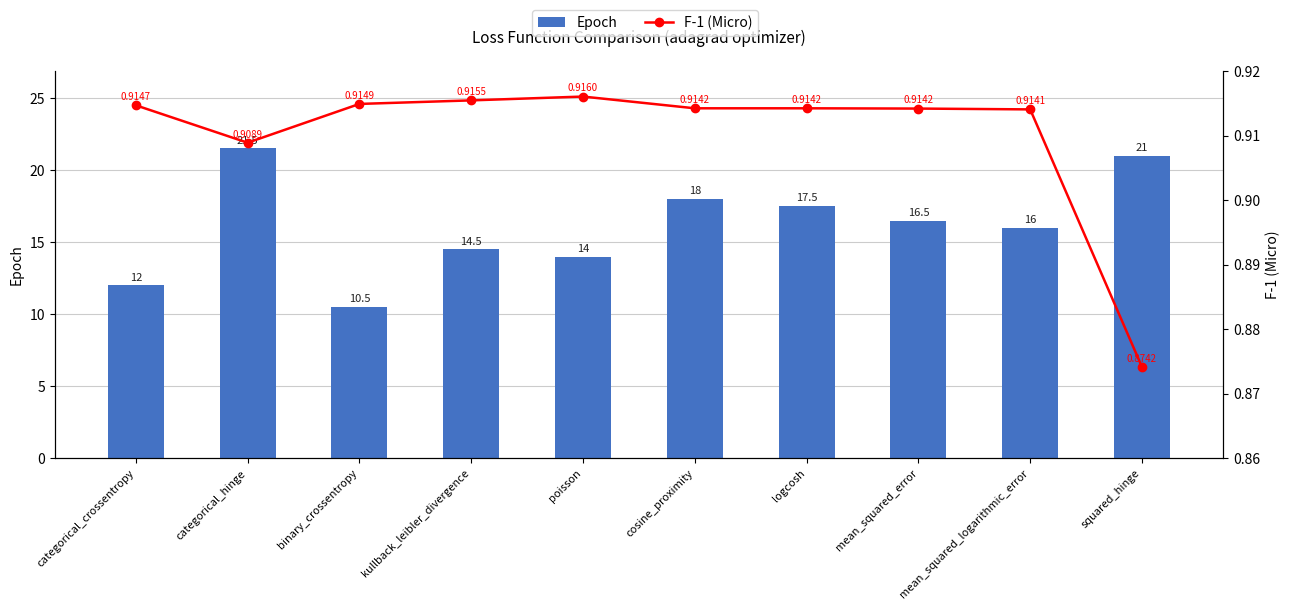

What is the label of the 3rd bar from the right?

mean_squared_error